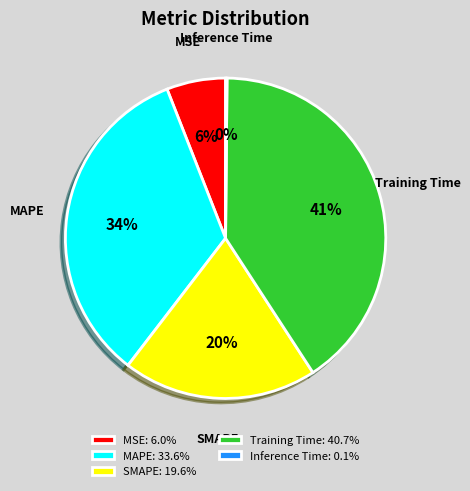

Is it true that MSE is 12% of the pie?

False